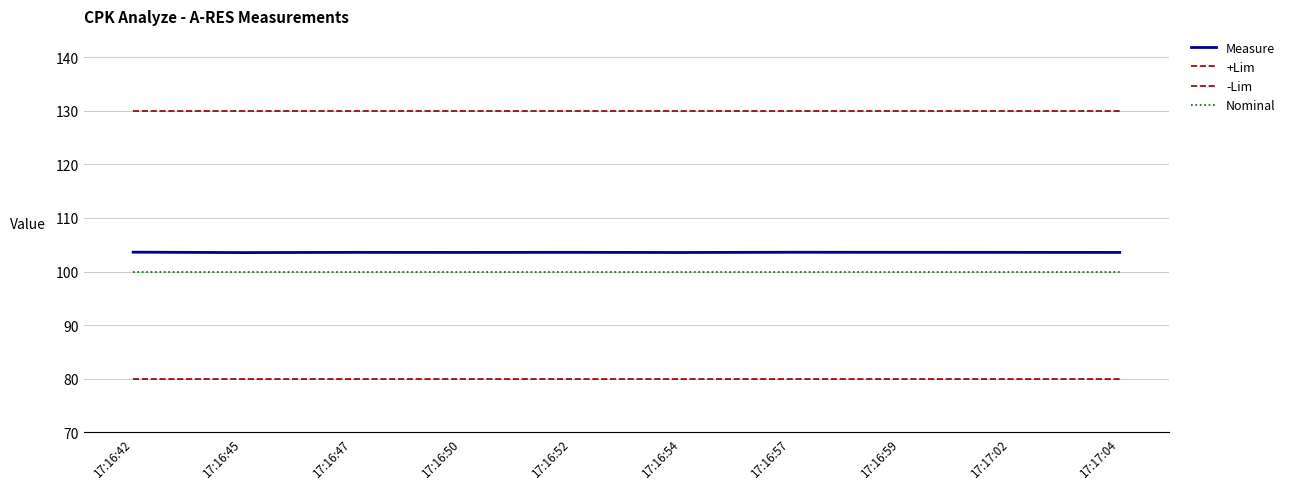

Is it true that +Lim equals 130.0 at 17:17:02?

True